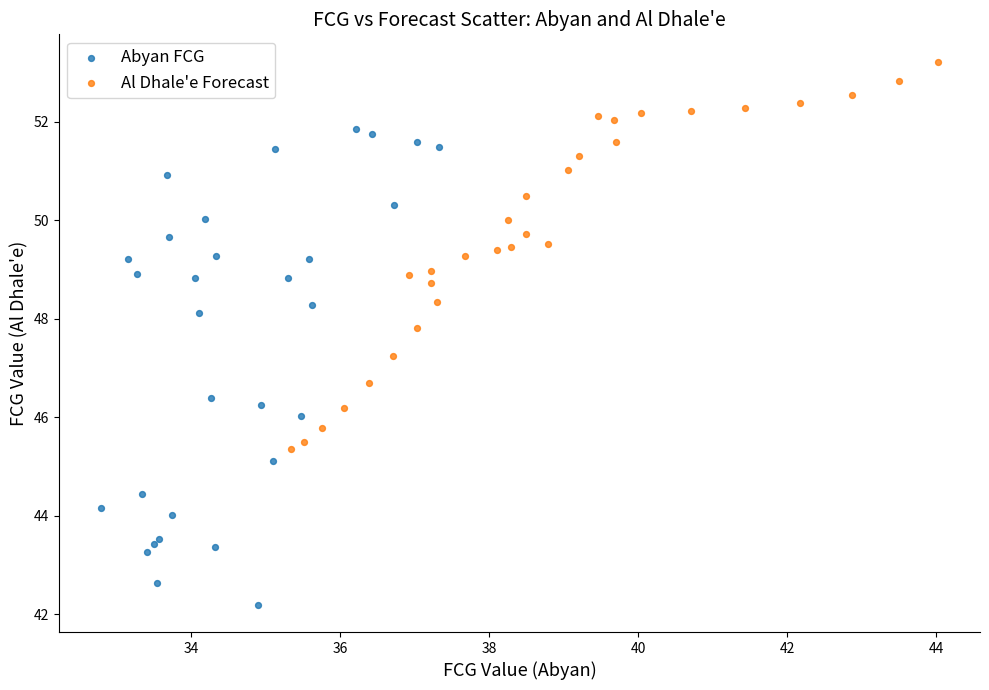

Which series reaches the minimum Y coordinate?

Abyan FCG